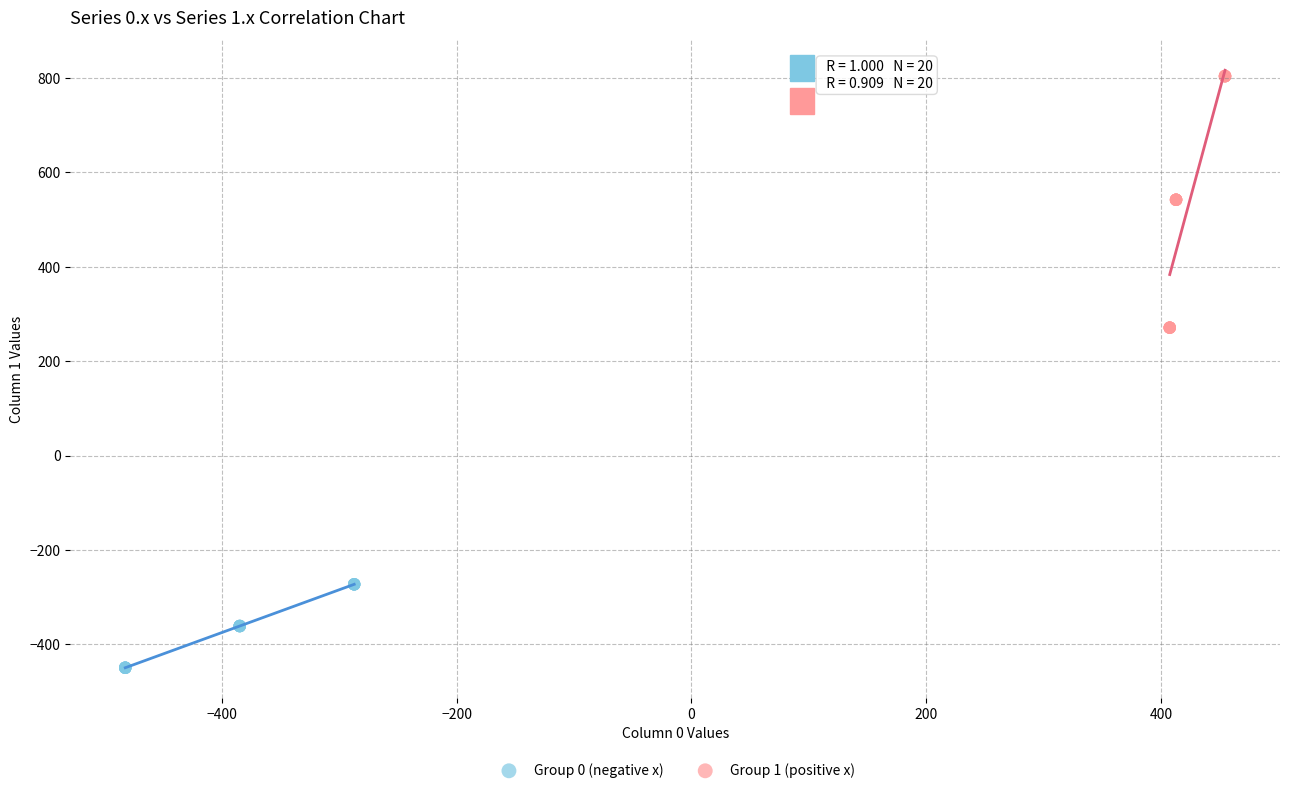

What are all the series names shown in the legend?

Group 0 (negative x), Group 1 (positive x)